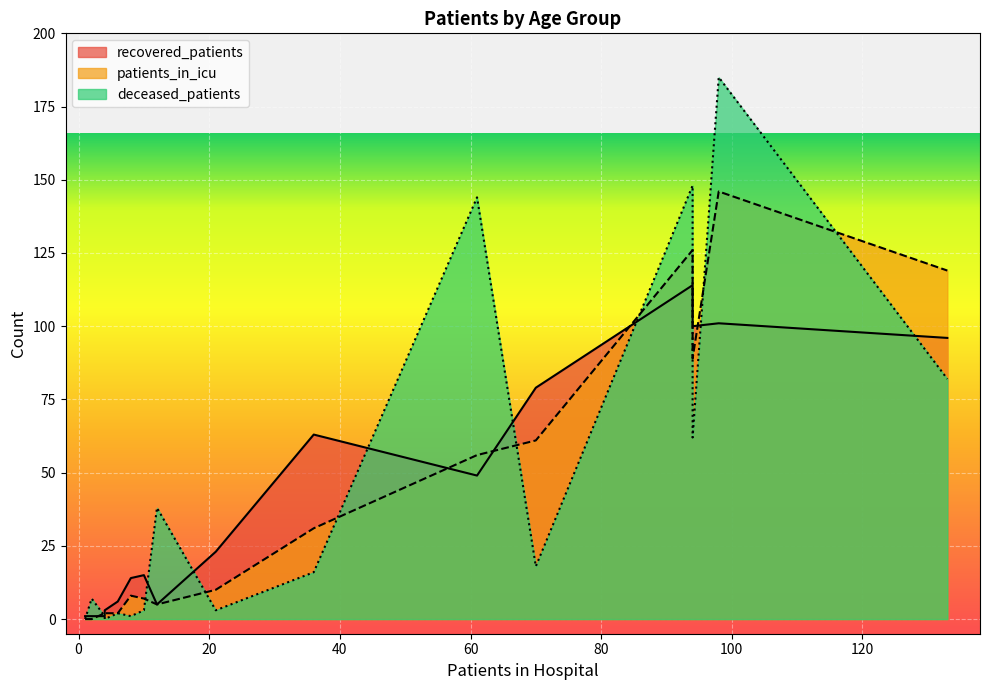

Rank the series by their average value, from lowest to highest.

patients_in_icu, recovered_patients, deceased_patients